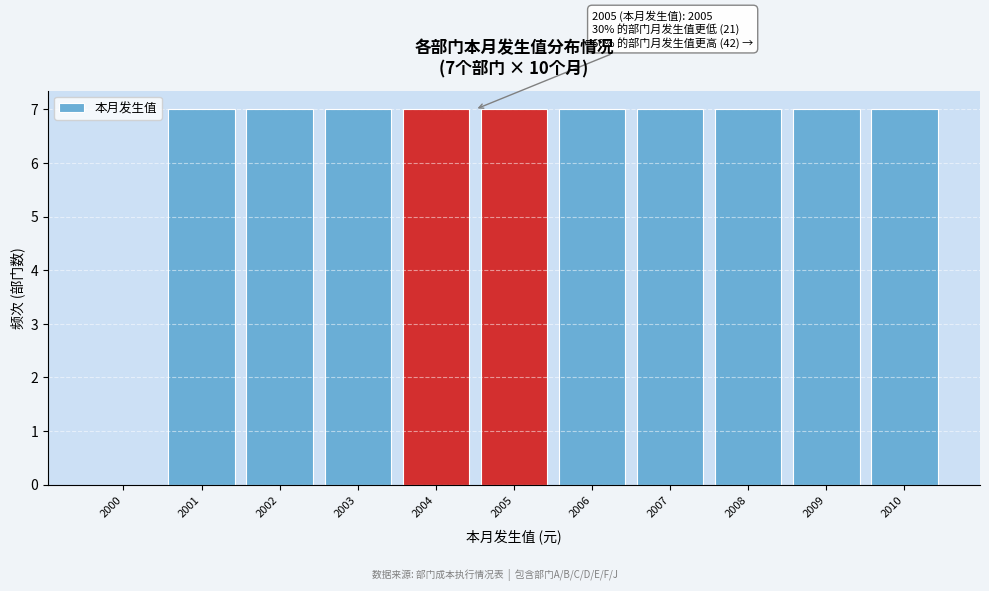

Reading left to right, what are all the values shown in this chart?

2000=0	2001=7	2002=7	2003=7	2004=7	2005=7	2006=7	2007=7	2008=7	2009=7	2010=7